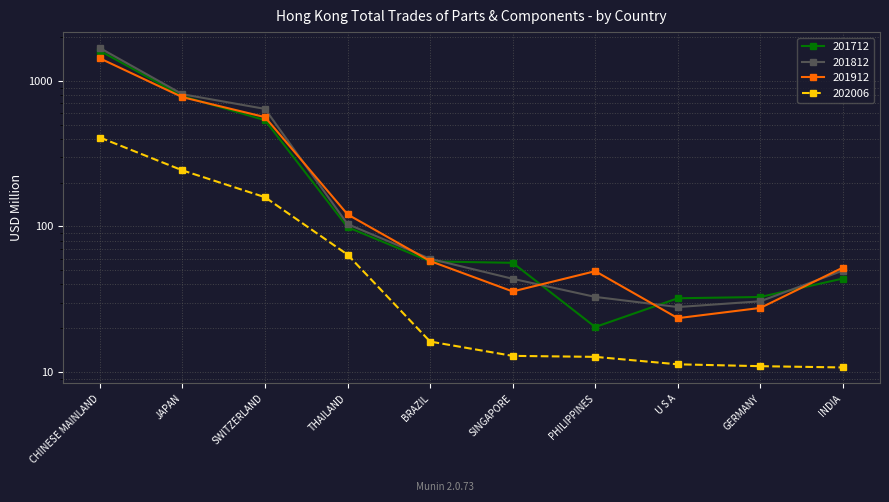

True or false: 202006 has more than 0 points higher than both neighbors.

False